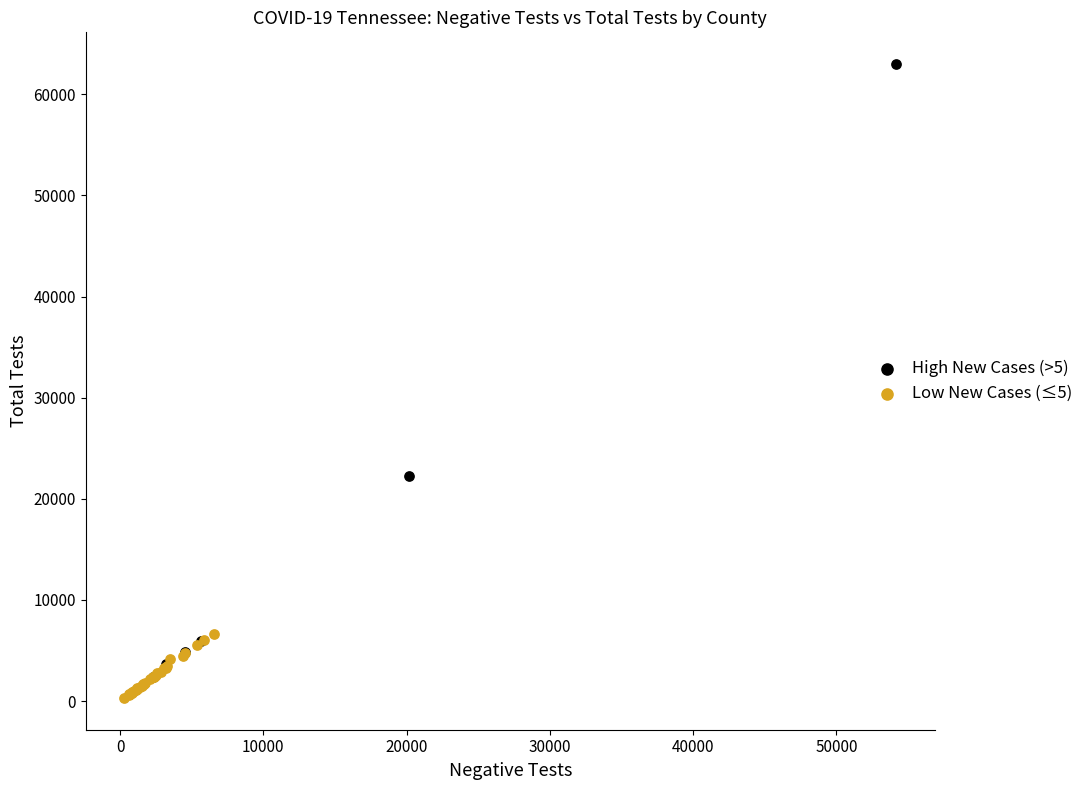

Which series has the largest Y range (max minus min)?

High New Cases (>5)